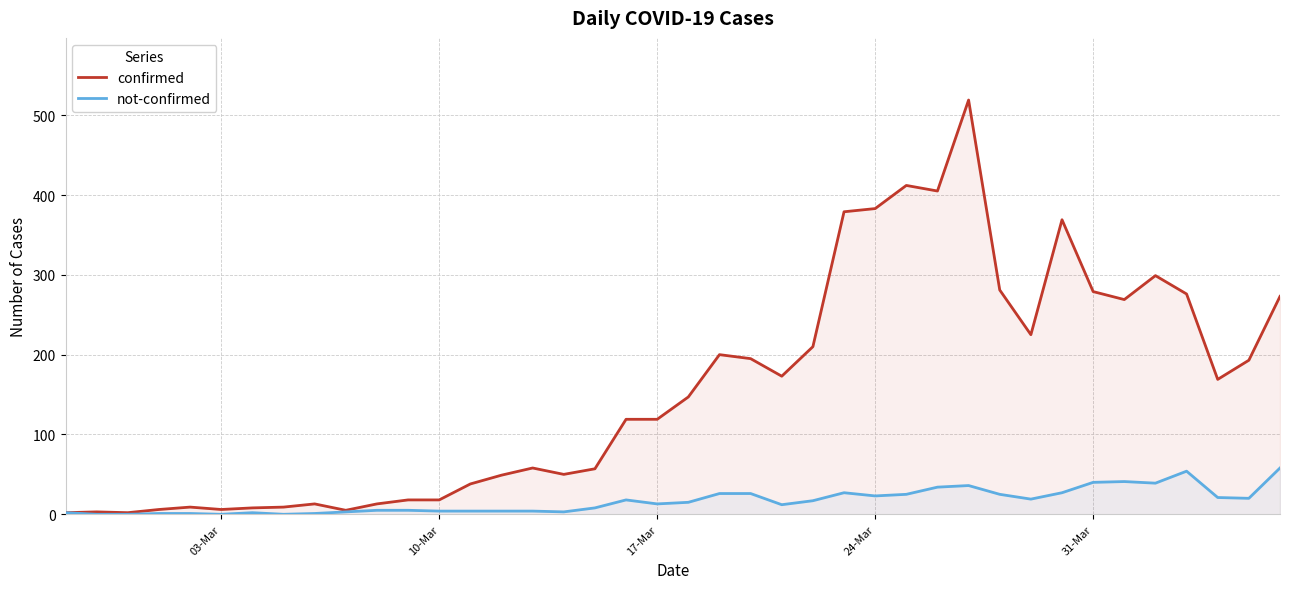

Rank the series by their maximum value, from lowest to highest.

not-confirmed, confirmed